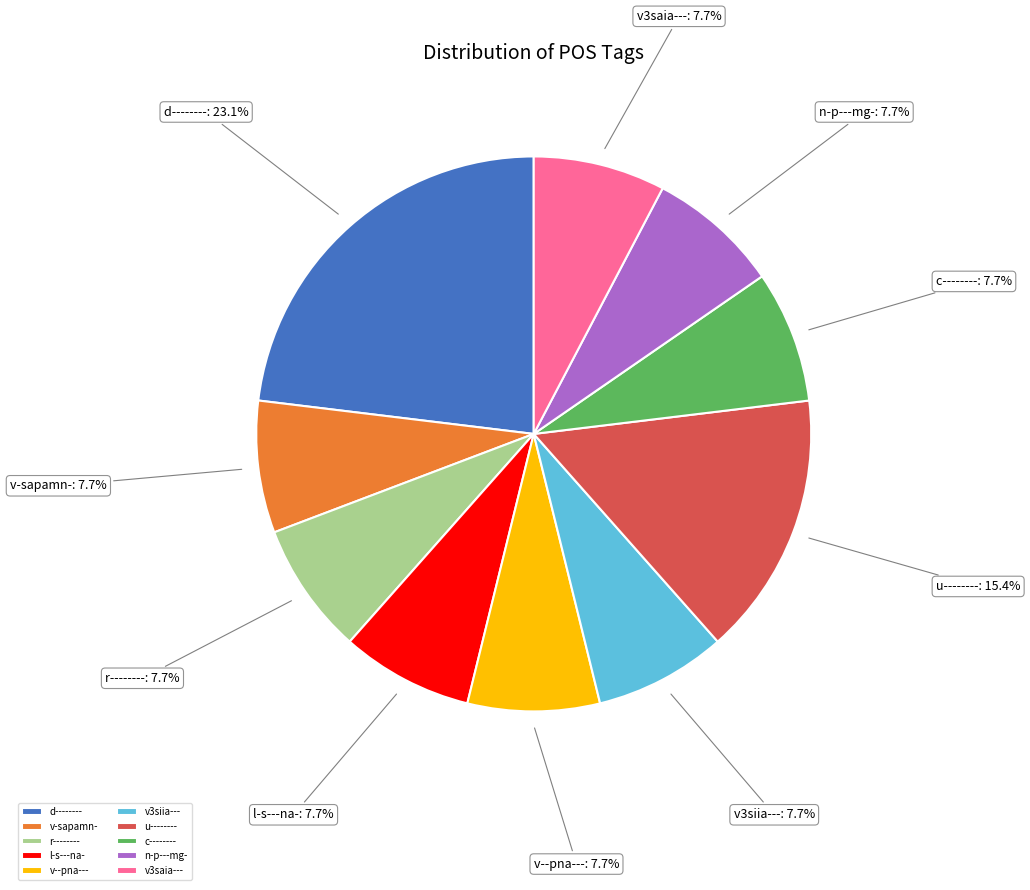

How many segments does this pie chart have?

10